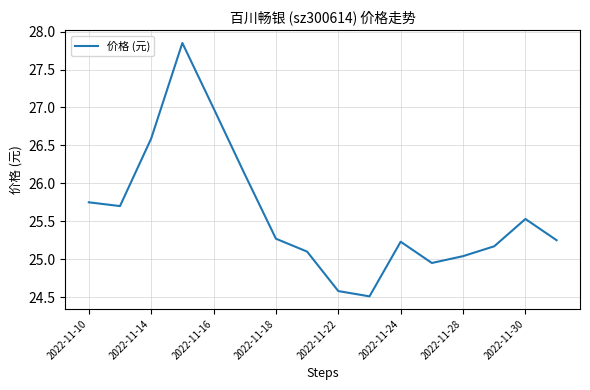

What is the difference between the maximum and minimum values?

3.3